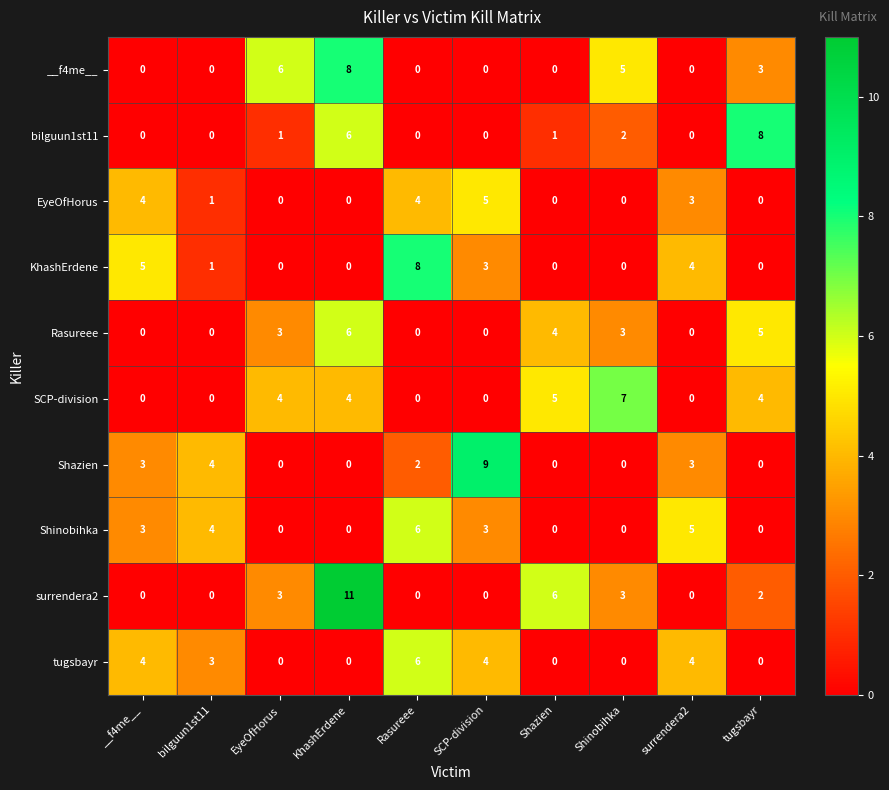

What is the difference between the maximum and minimum values in the Shazien series?

9